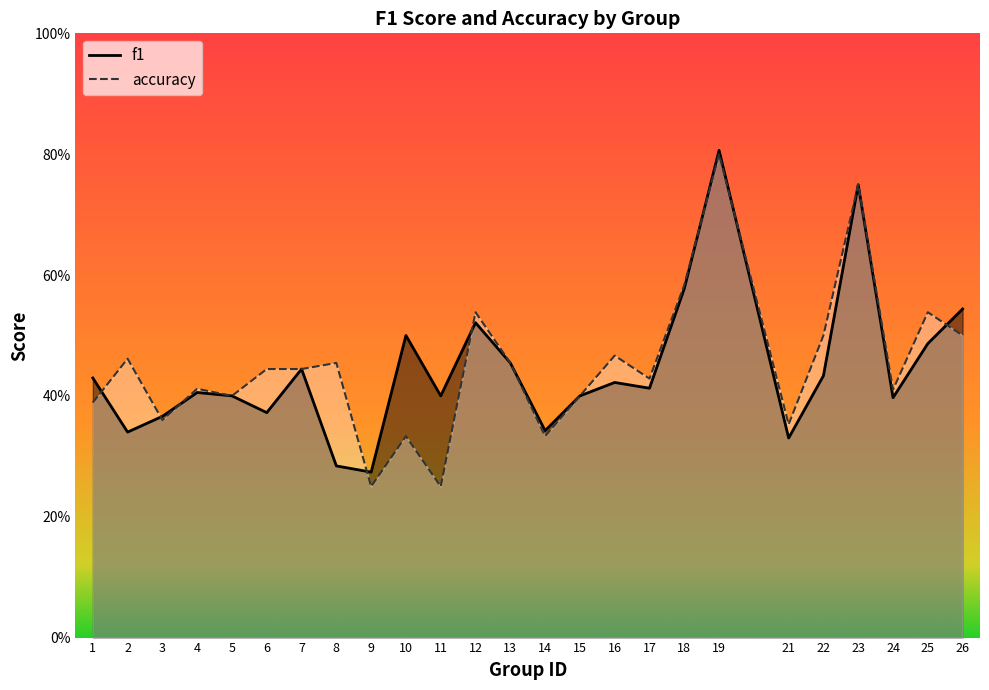

Which series ends up on top after the final intersection of f1 and accuracy?

f1